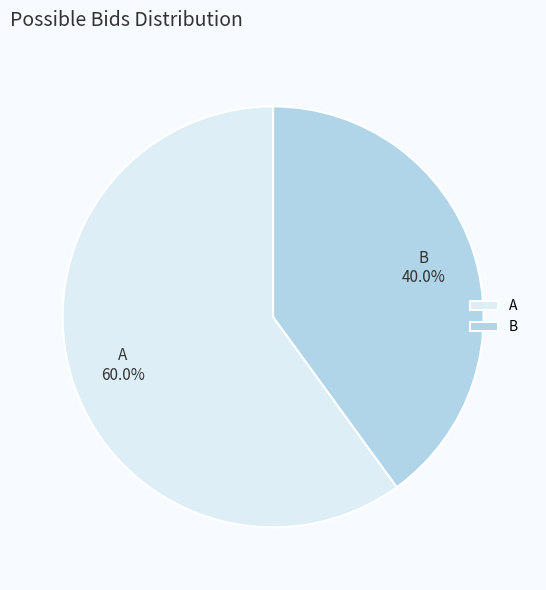

What percentage is the B slice, to the nearest percent?

40%